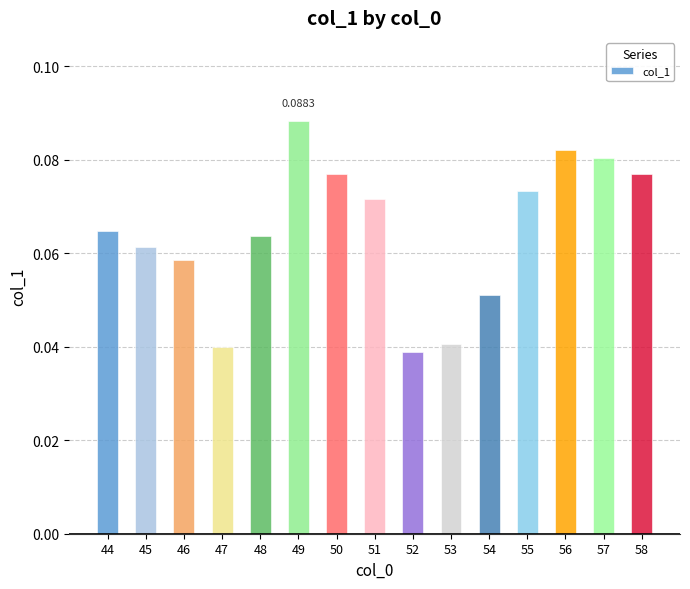

Where is the data nearest to the value 0?

52